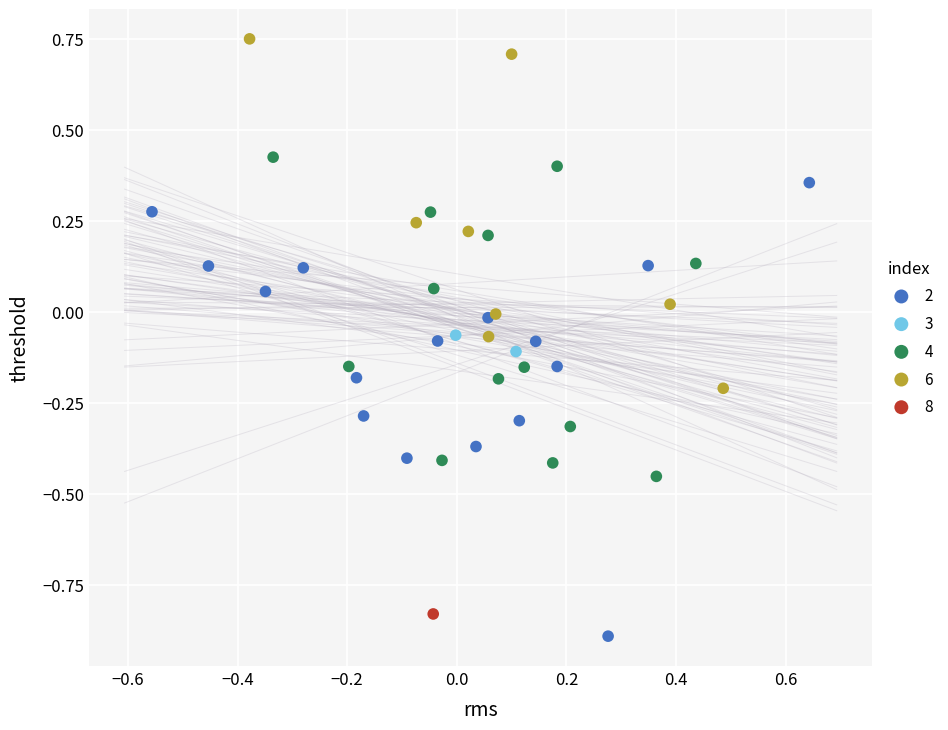

What are all the series names shown in the legend?

2, 3, 4, 6, 8